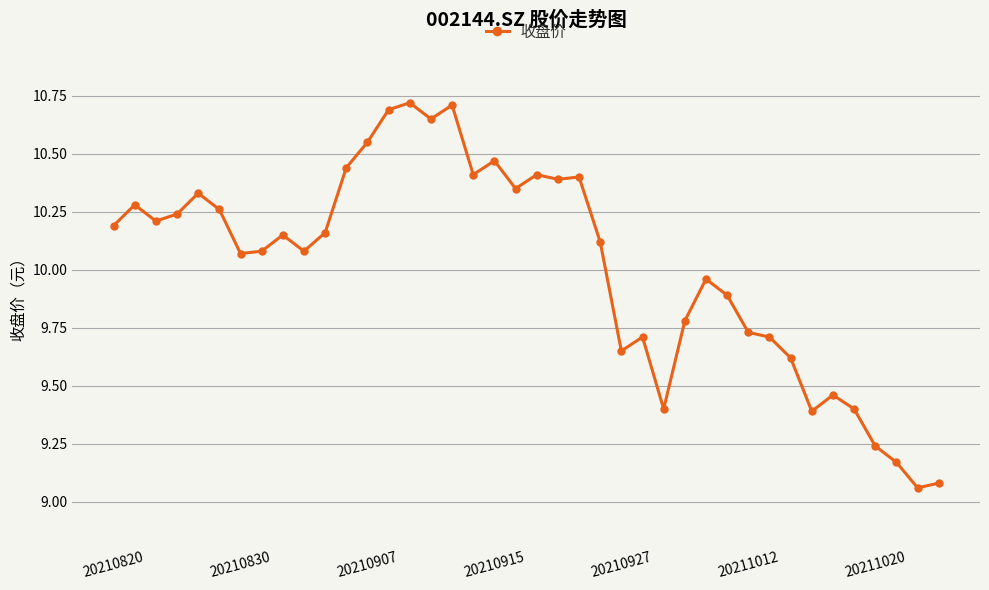

True or false: there are more than 2 points higher than both neighbors.

True